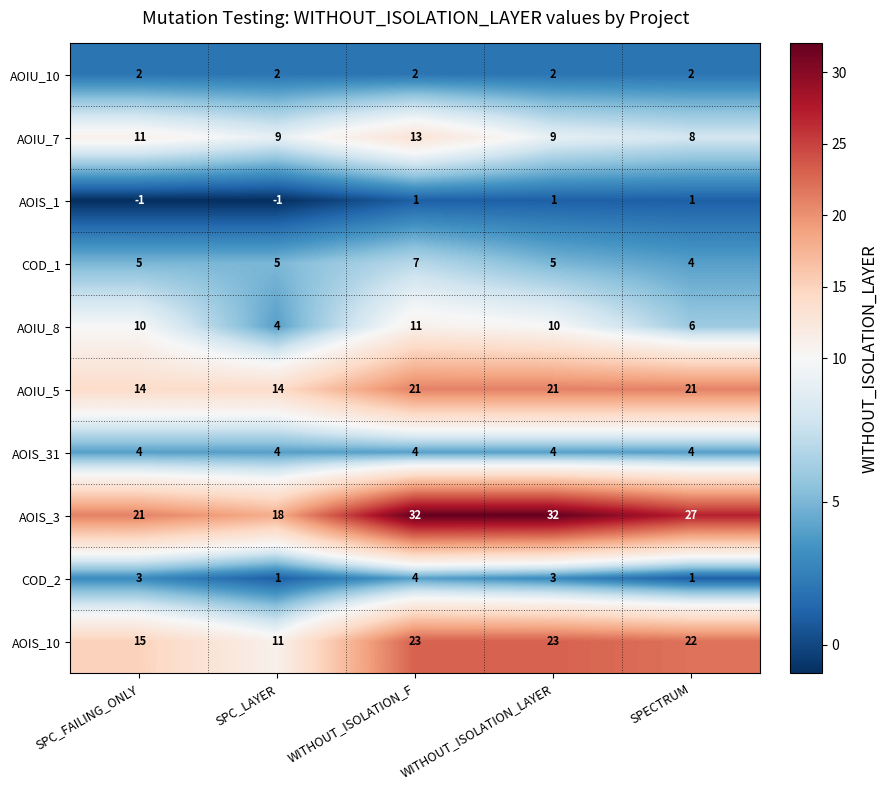

True or false: AOIU_10 has a value of 2 at SPC_LAYER.

True